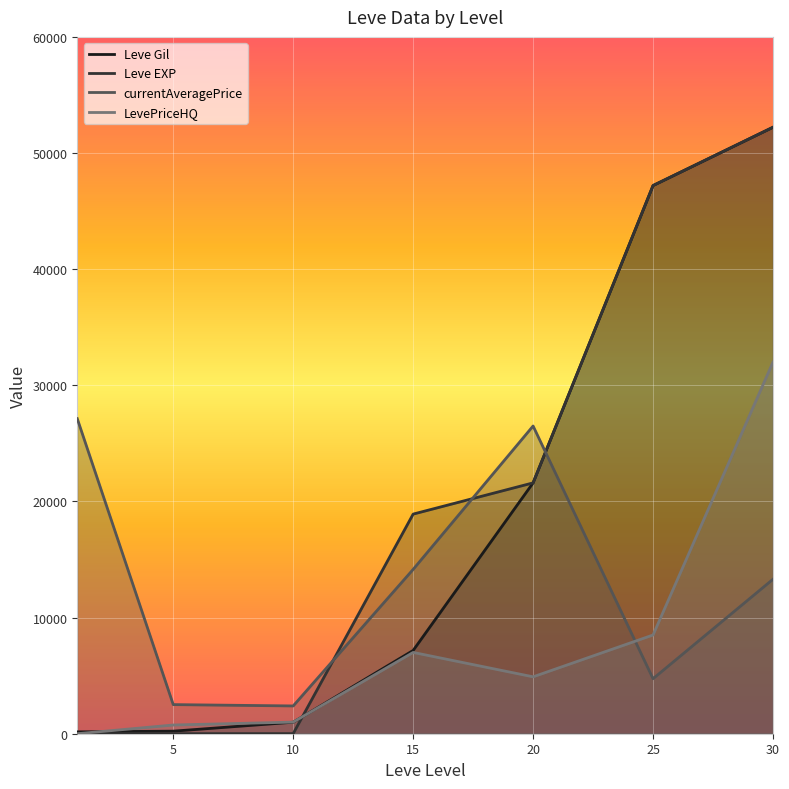

What is the value of the Leve EXP point at the 7th from the left?

52220